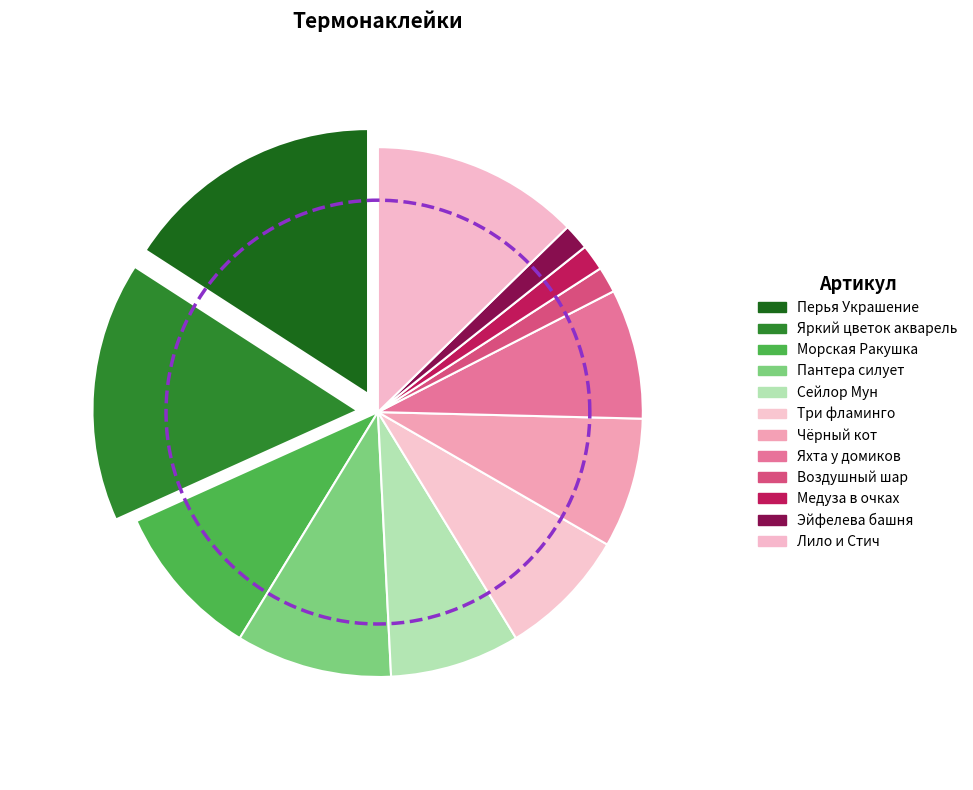

What is the largest slice in the pie chart?

Перья Украшение